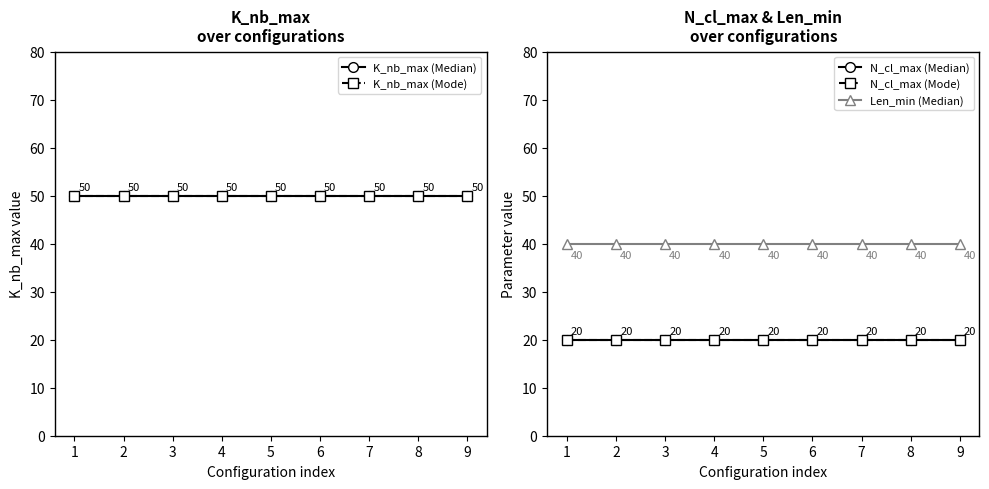

Which series has the largest total across all categories?

K_nb_max (Median)